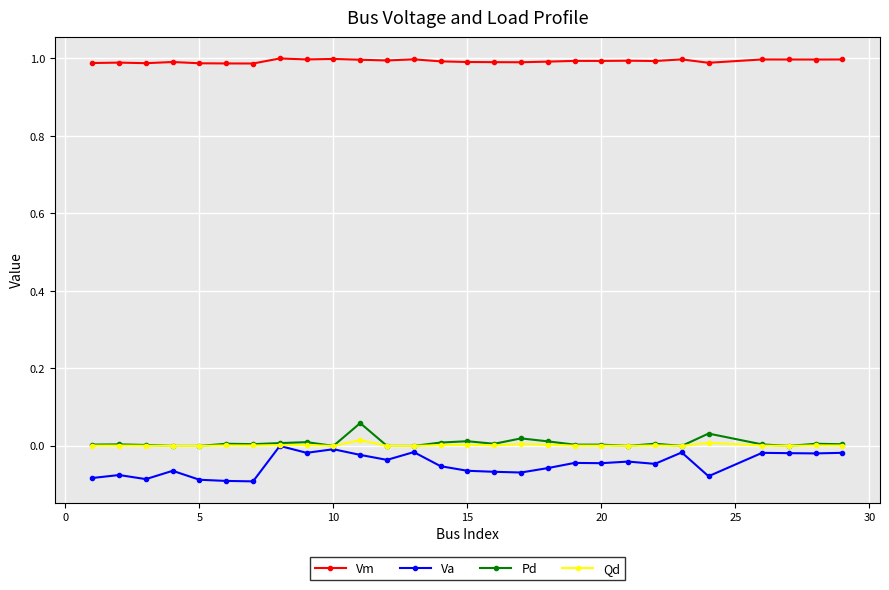

At how many categories does at least one series exceed 0?

28